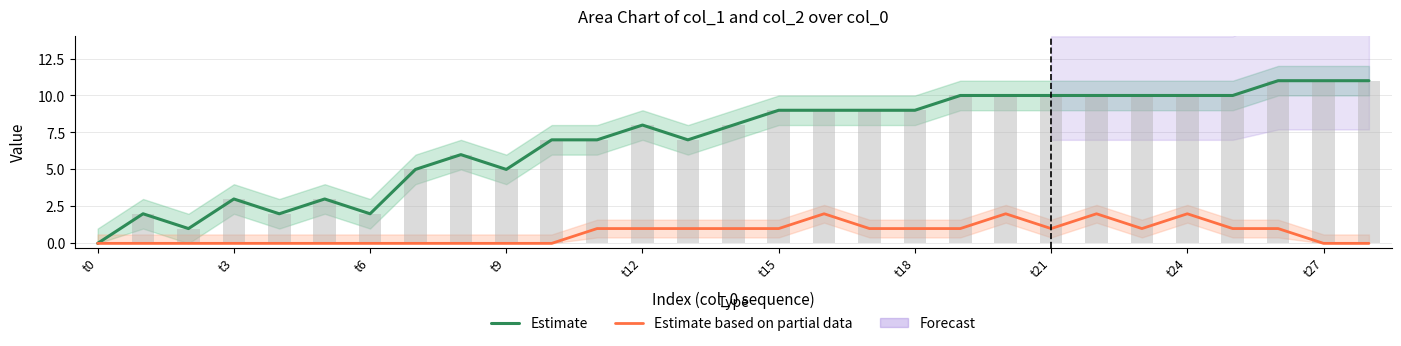

List the series in order of their overall mean, lowest first.

Estimate based on partial data, Estimate